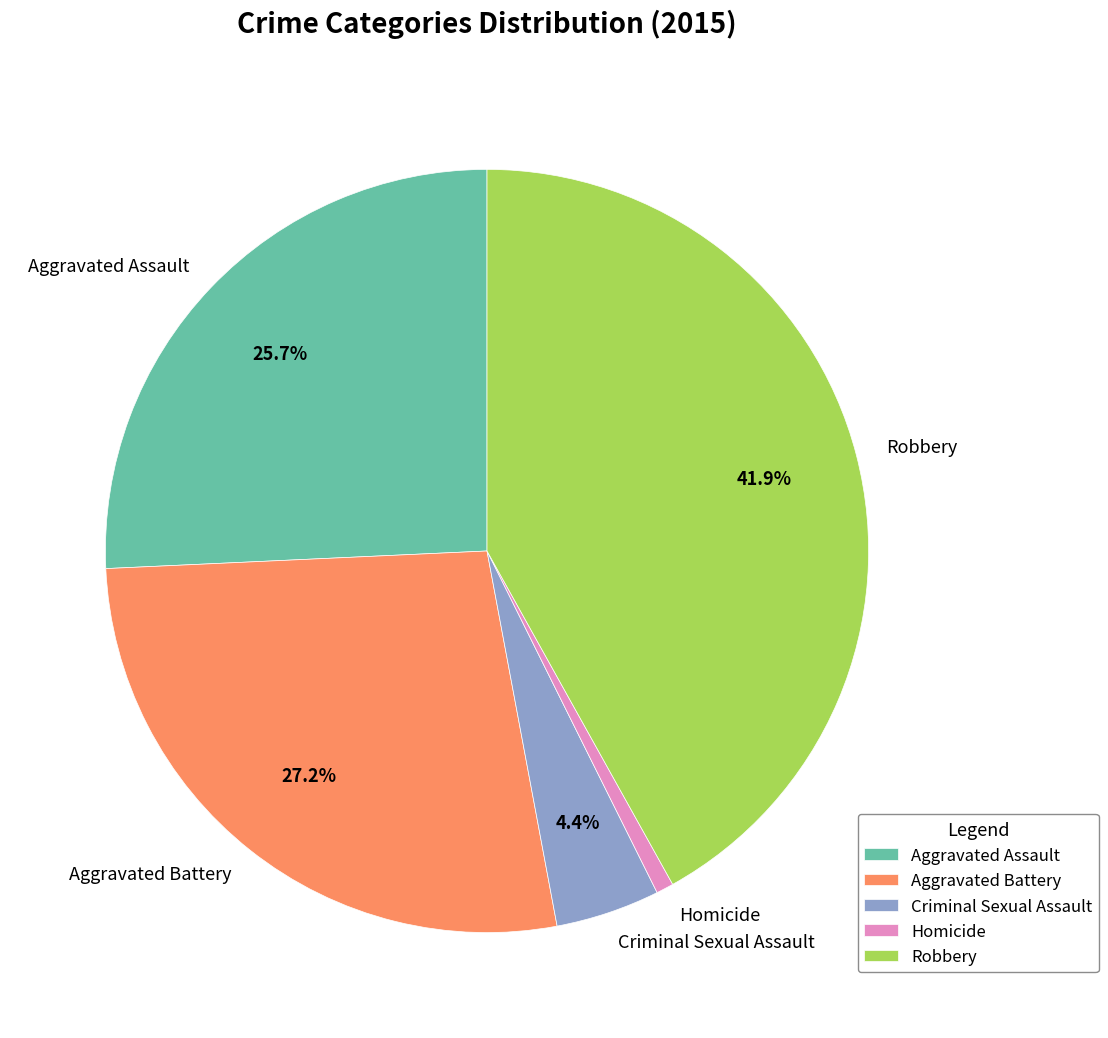

Do Robbery and Aggravated Battery together represent more than half of the pie?

Yes